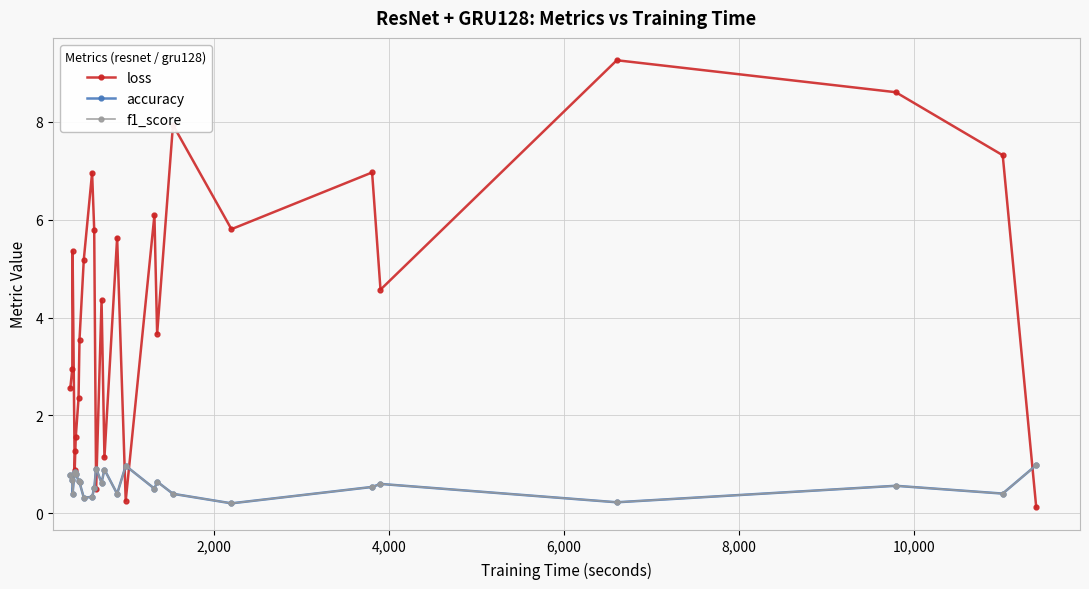

What is the value of the loss point at the 9th from the left?

5.2